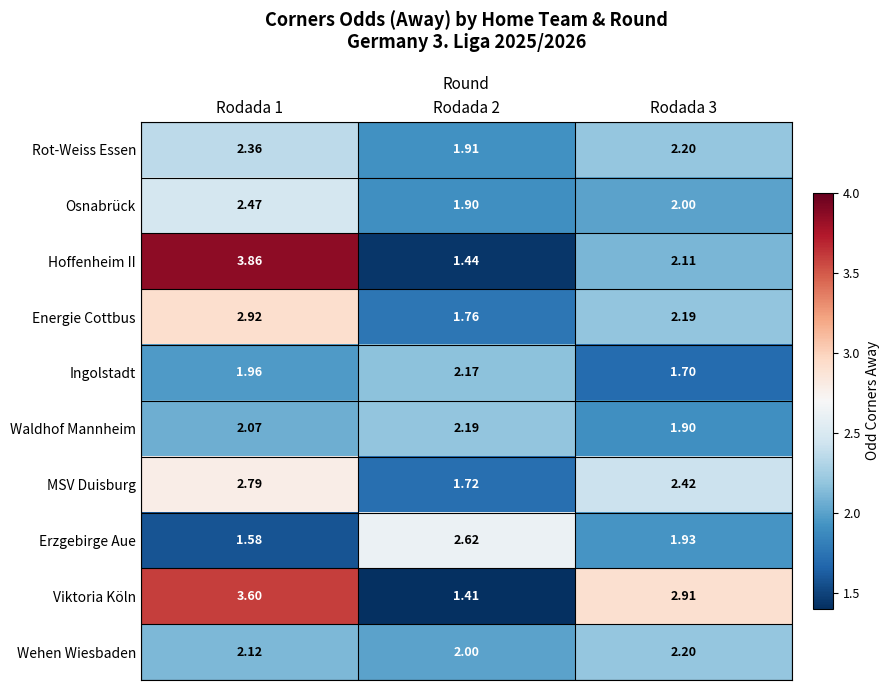

Which series has the widest spread of values?

Hoffenheim II